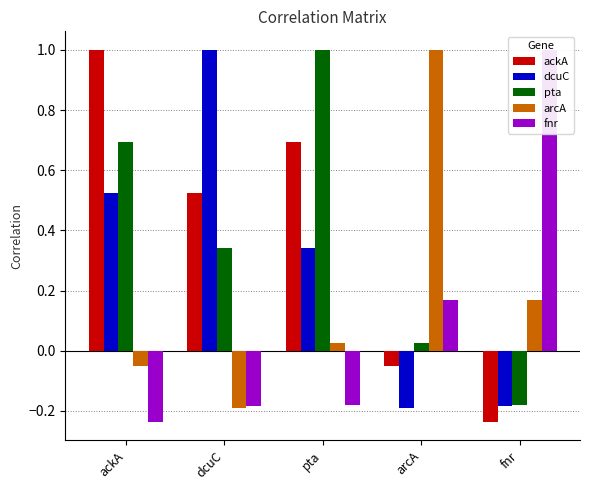

What are all the series names shown in the legend?

ackA, dcuC, pta, arcA, fnr